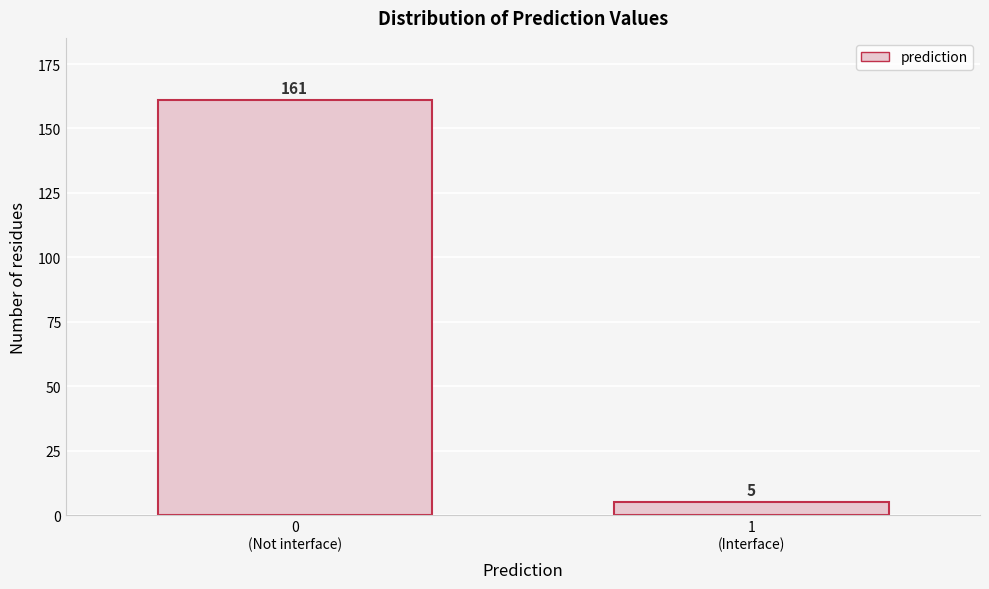

Reading left to right, extract all data points from this chart.

161	5